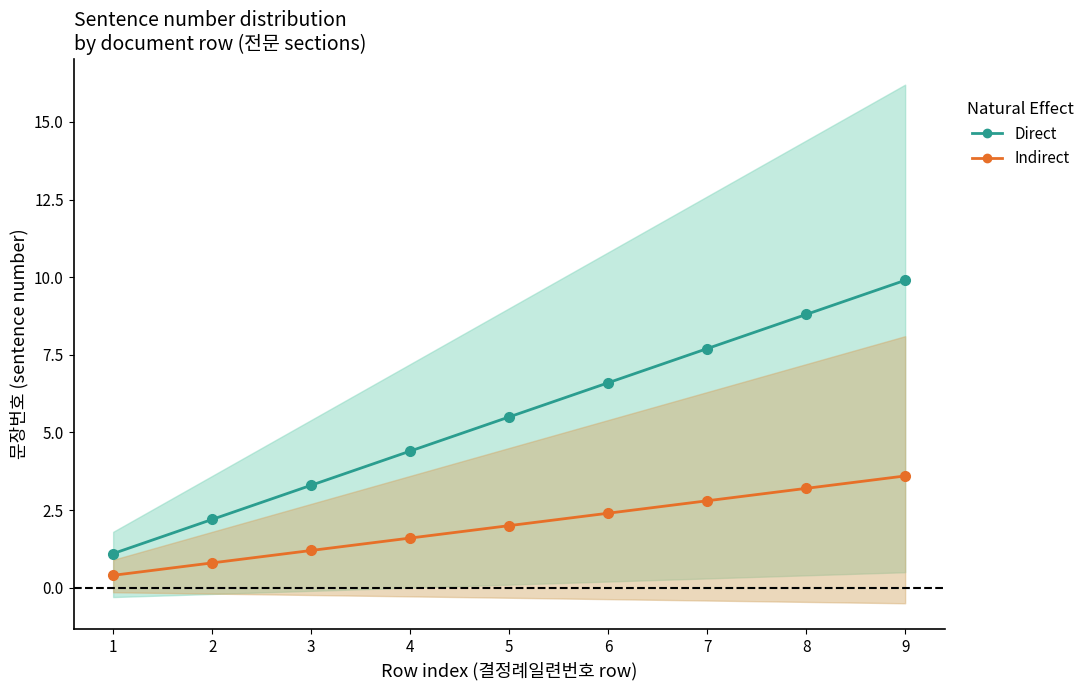

What is the value of the Direct point at the 8th from the left?

8.8